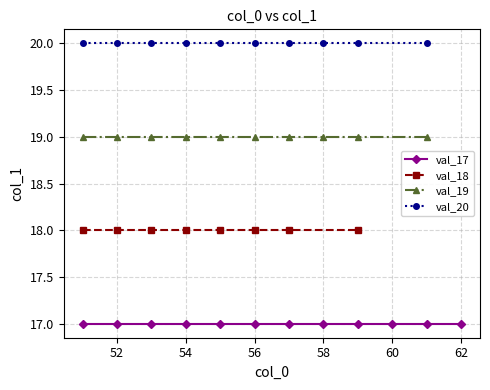

True or false: val_20 and val_19 intersect in this chart.

False